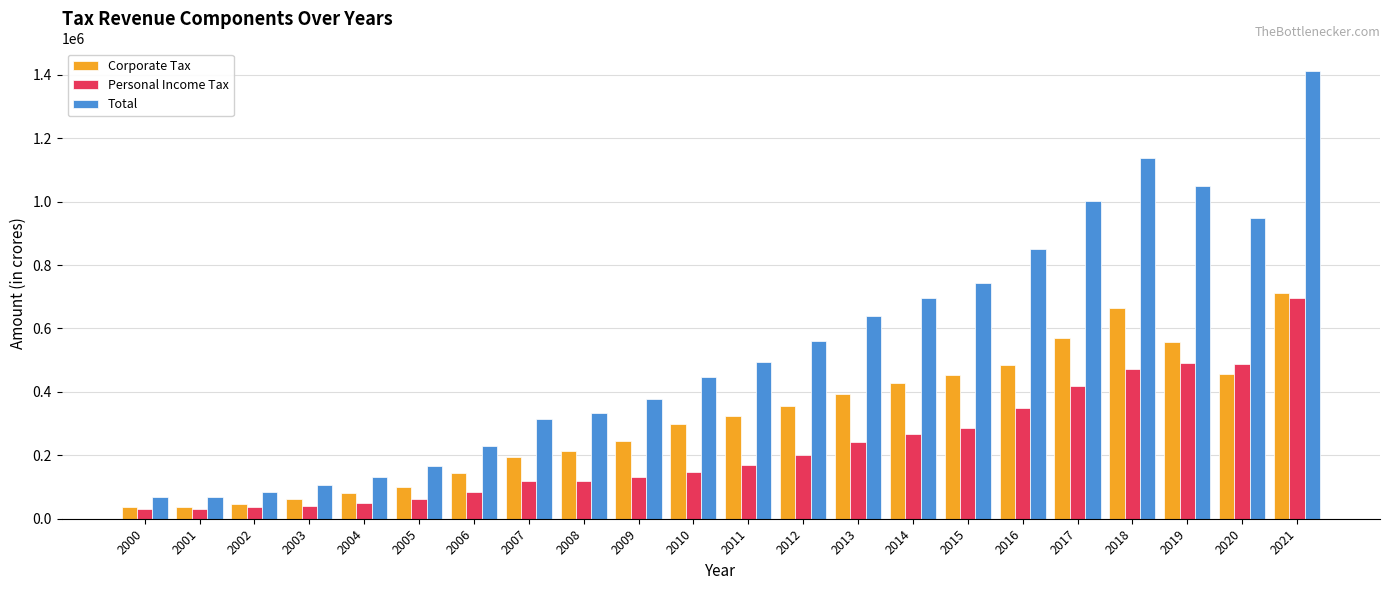

What is the average value of the Corporate Tax series?

311954